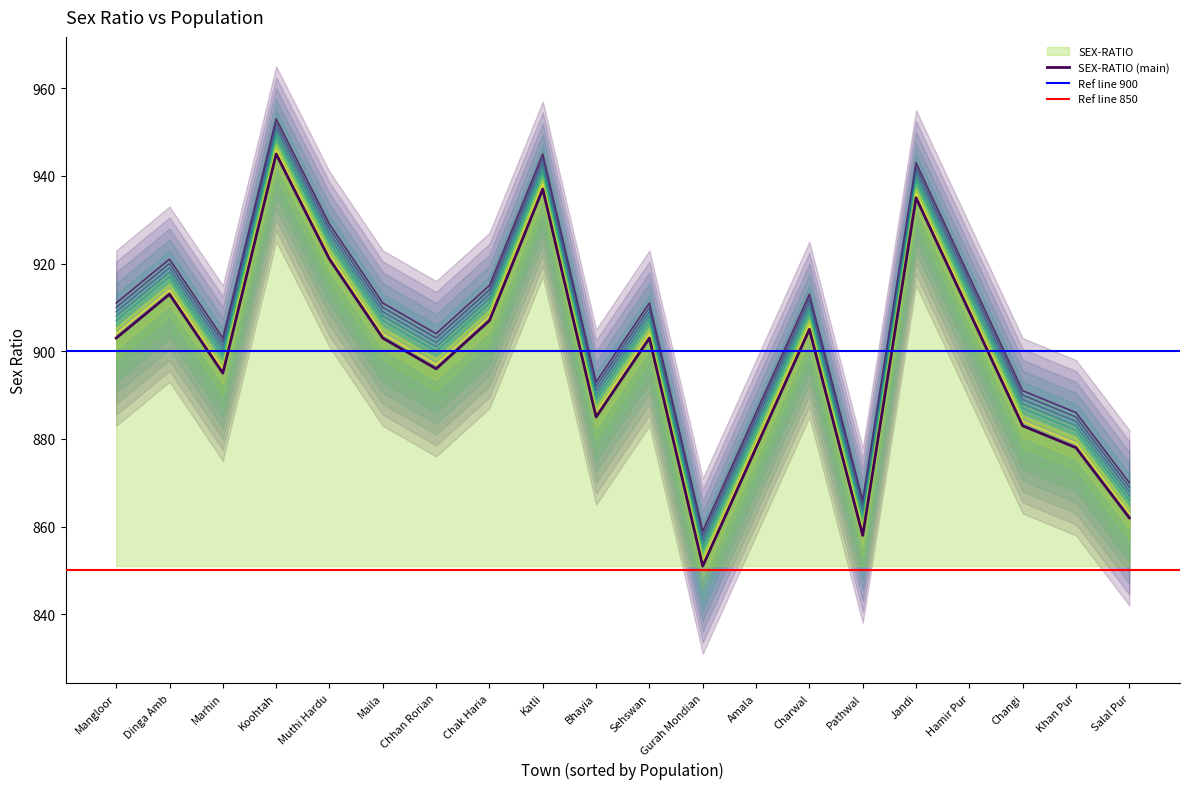

Which label corresponds to the largest value in the chart?

Koohtah